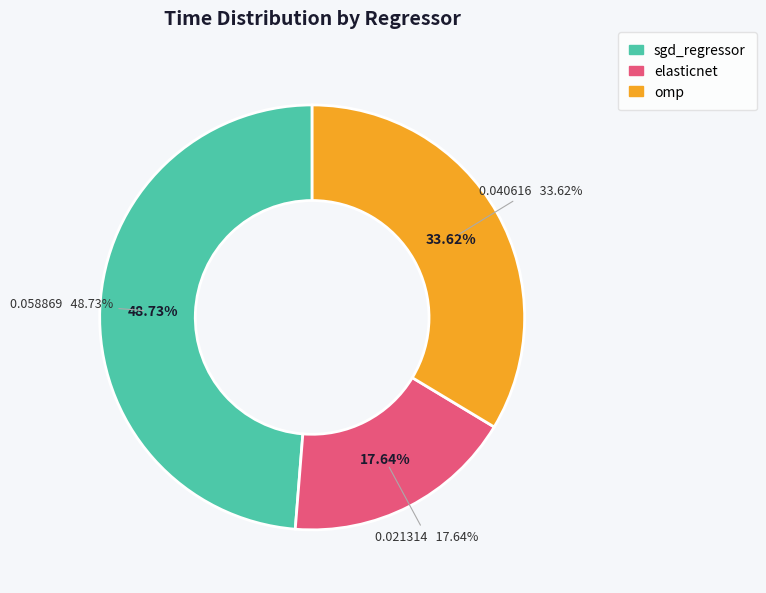

Rank the categories by value from highest to lowest.

sgd_regressor, omp, elasticnet